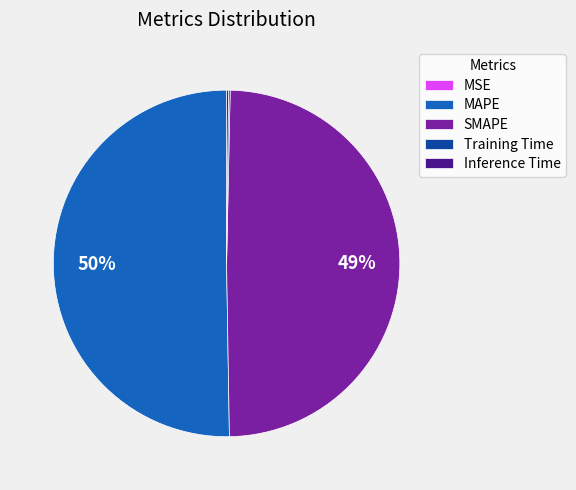

To the nearest percent, what portion does SMAPE represent?

49%